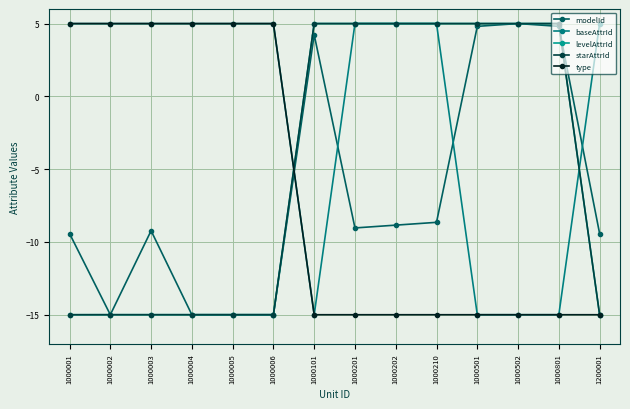

How many lines are shown in the chart?

5